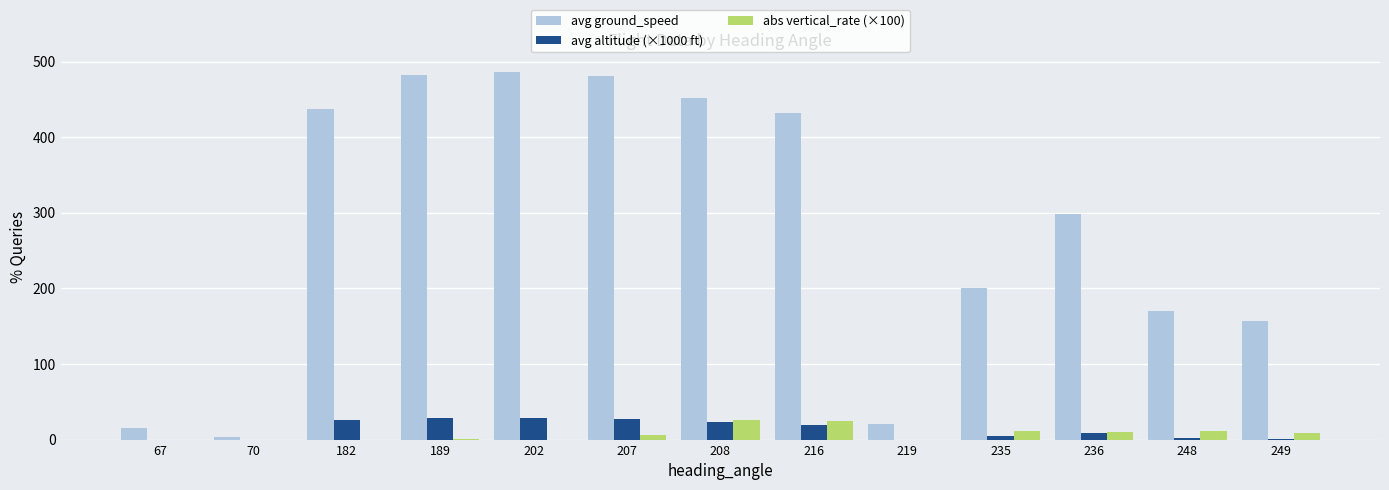

Which series has the largest total across all categories?

avg ground_speed